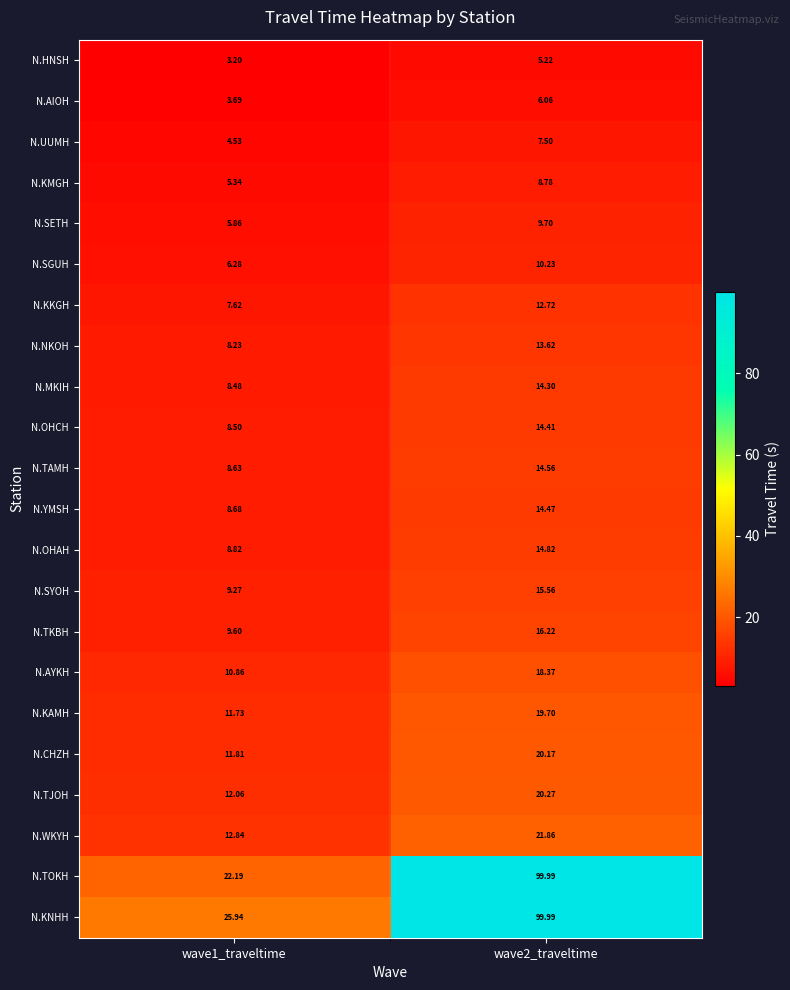

Is the value of N.HNSH at wave1_traveltime greater than the value of N.NKOH at wave1_traveltime?

No